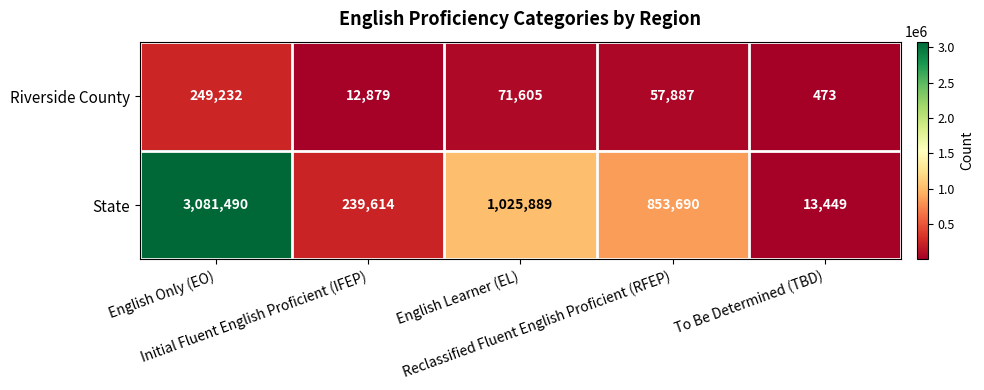

Which category has the lowest value across all series?

To Be Determined (TBD)